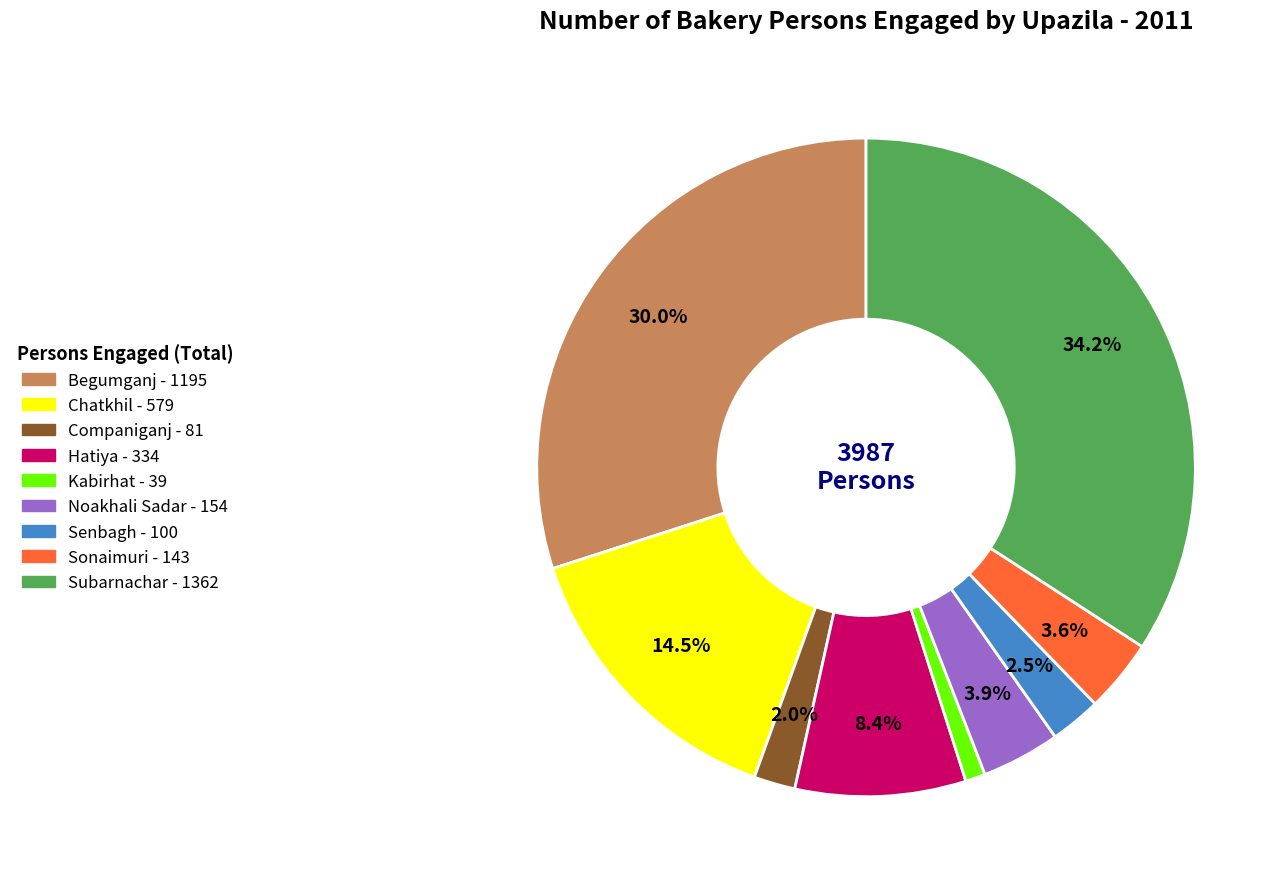

Does Sonaimuri account for over 50% of the chart?

No